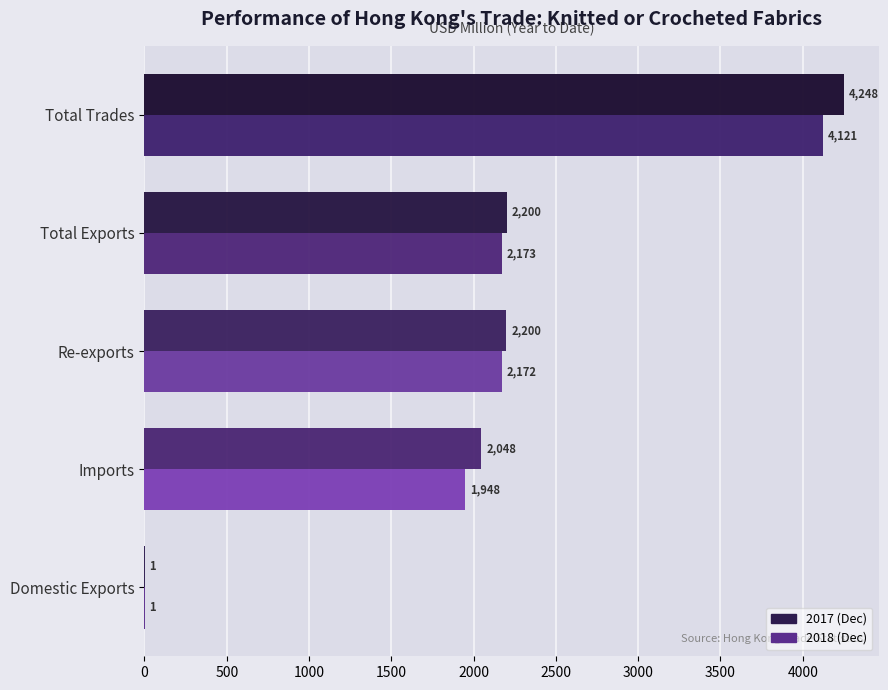

At which category is the sum across all series the highest?

Total Trades